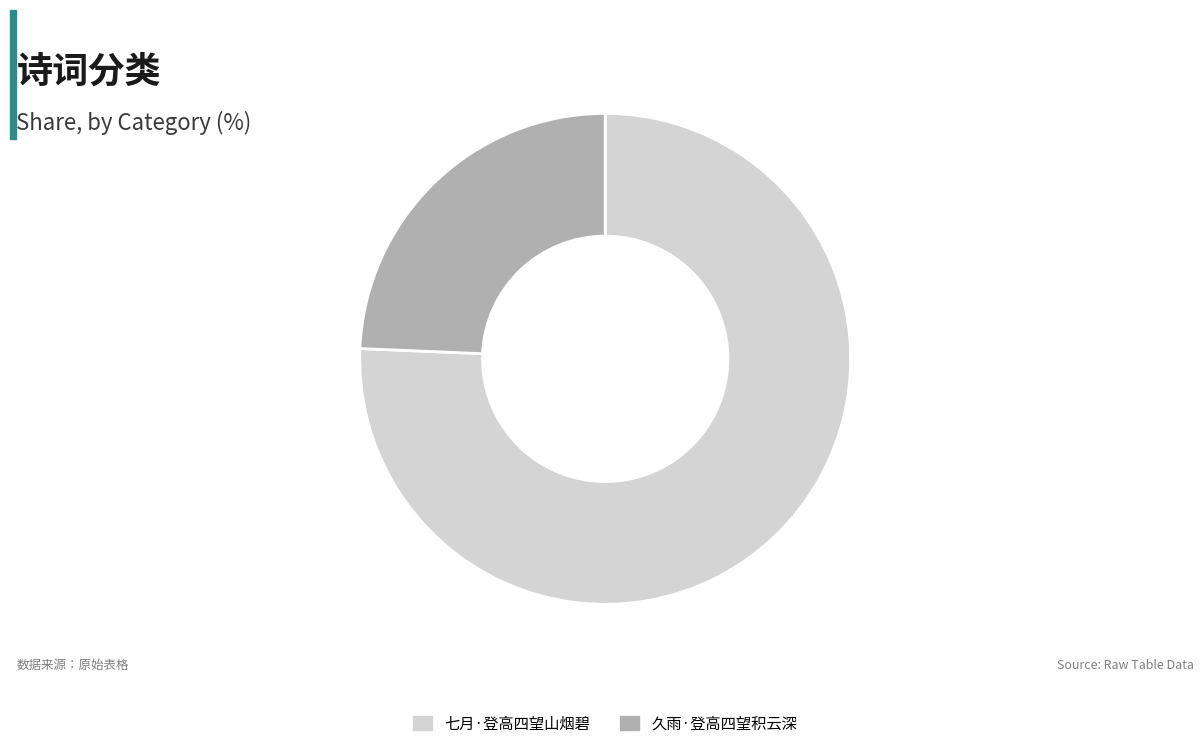

What is the ratio of the value at 七月·登高四望山烟碧 to the value at 久雨·登高四望积云深?

3.1